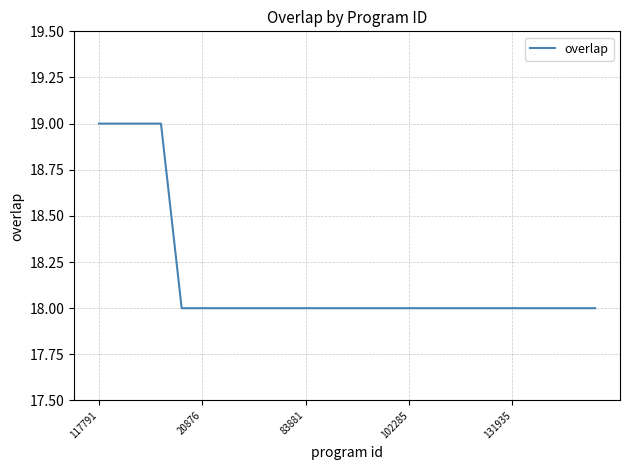

What is the greatest value displayed?

19